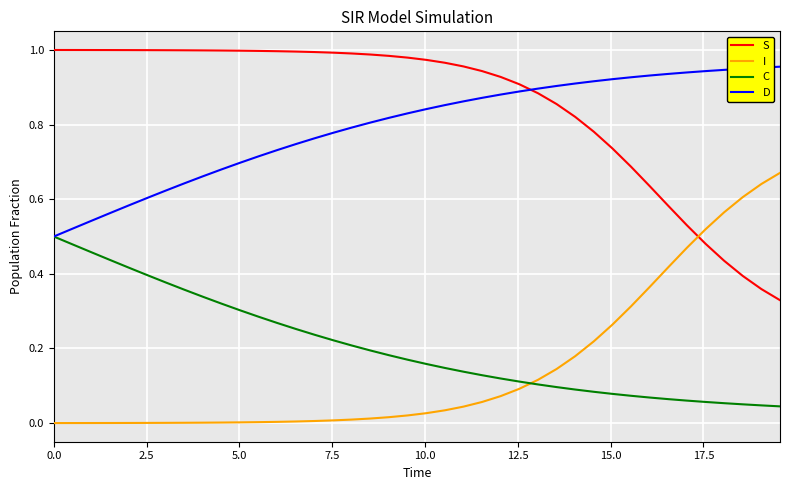

True or false: S and C intersect in this chart.

False